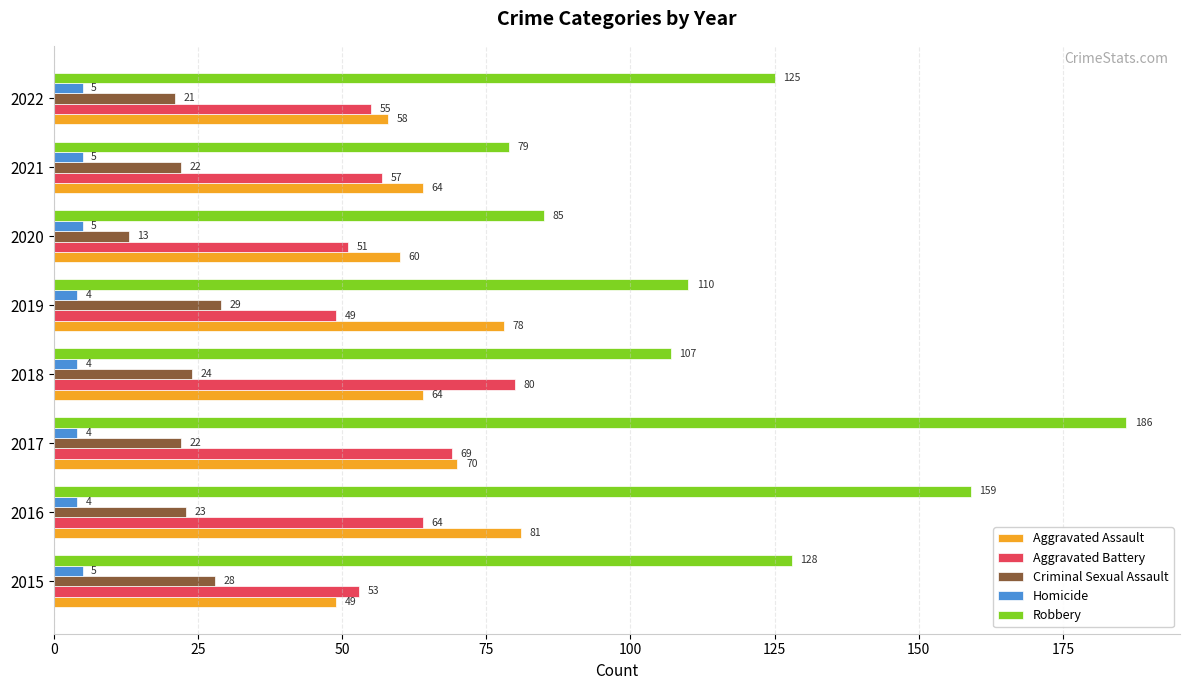

What is the highest value of the Criminal Sexual Assault series?

29